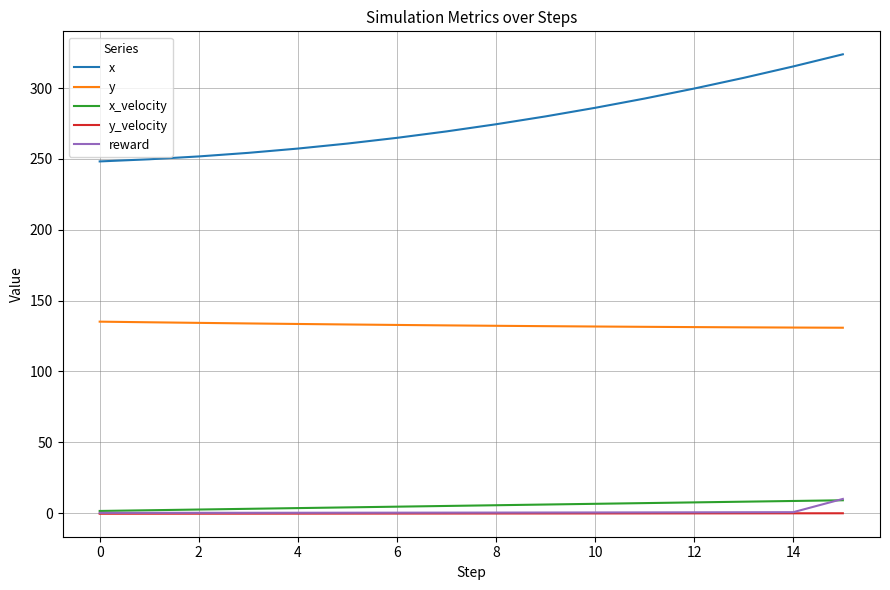

What is the greatest value displayed?

323.9